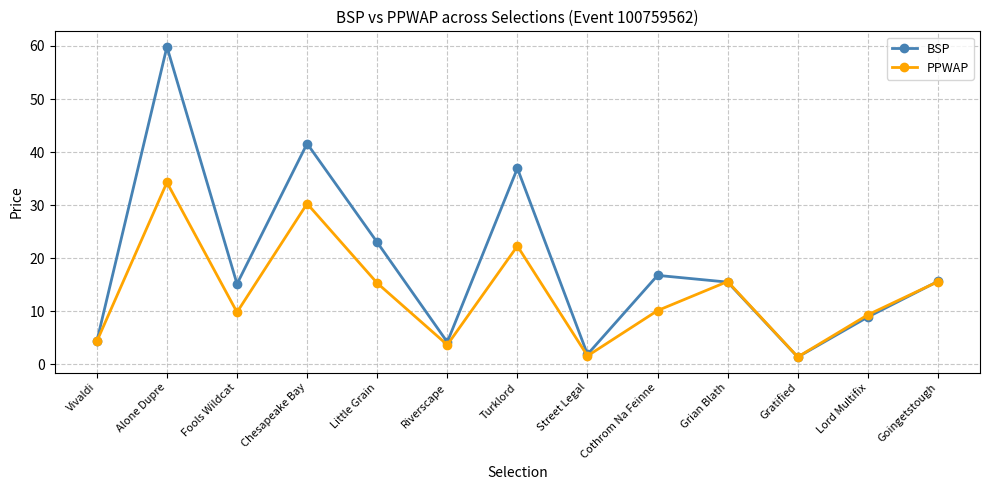

What is the value of the PPWAP point at the 12th from the left?

9.3